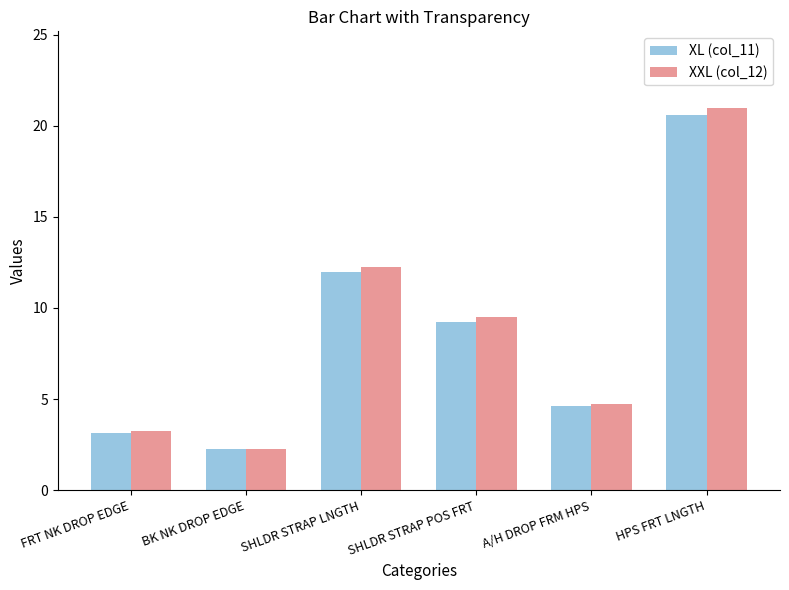

What is the difference between the second highest and minimum values in the XXL (col_12) series?

10.0